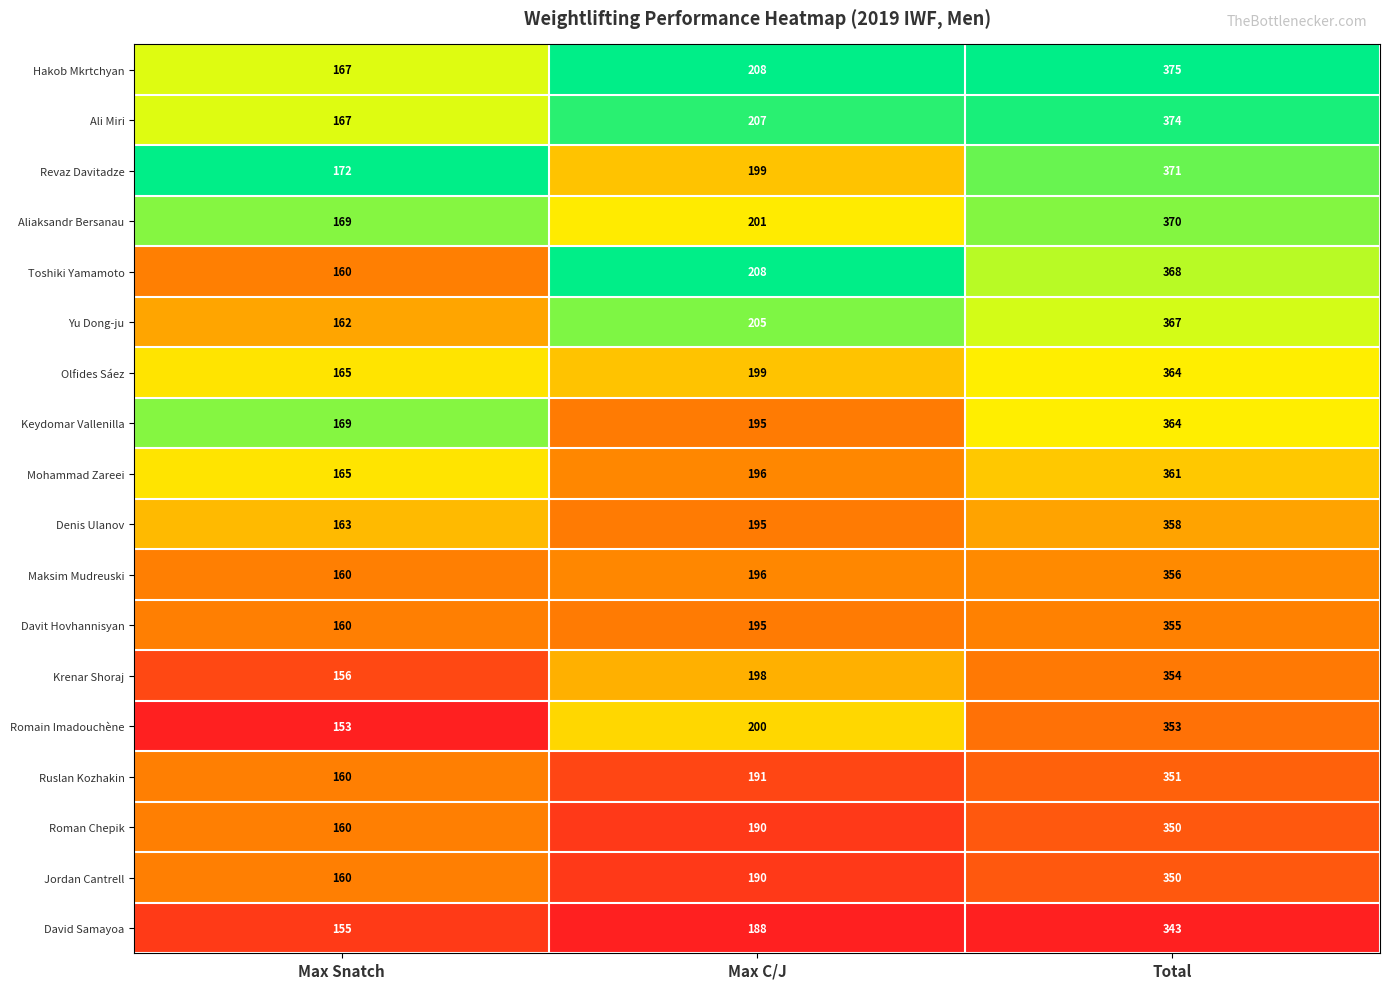

What is the minimum value shown in the chart?

153